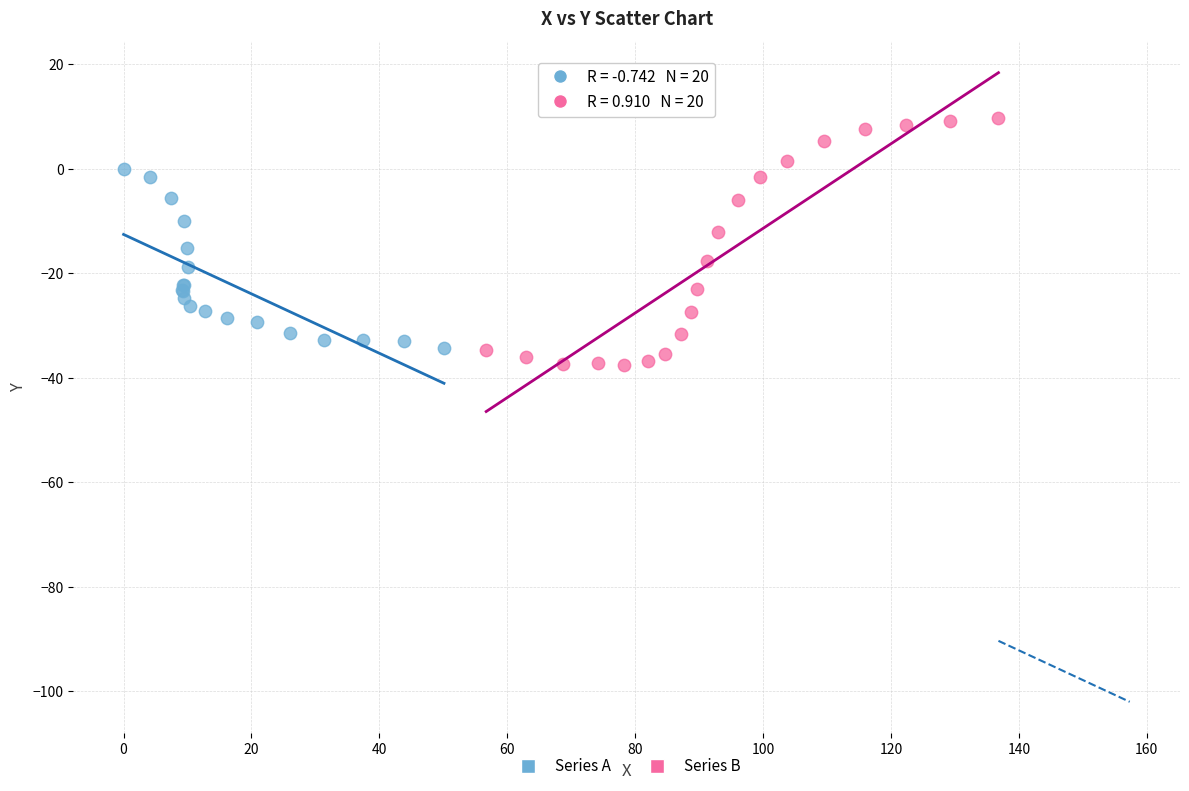

What are all the series names shown in the legend?

Series A, Series B